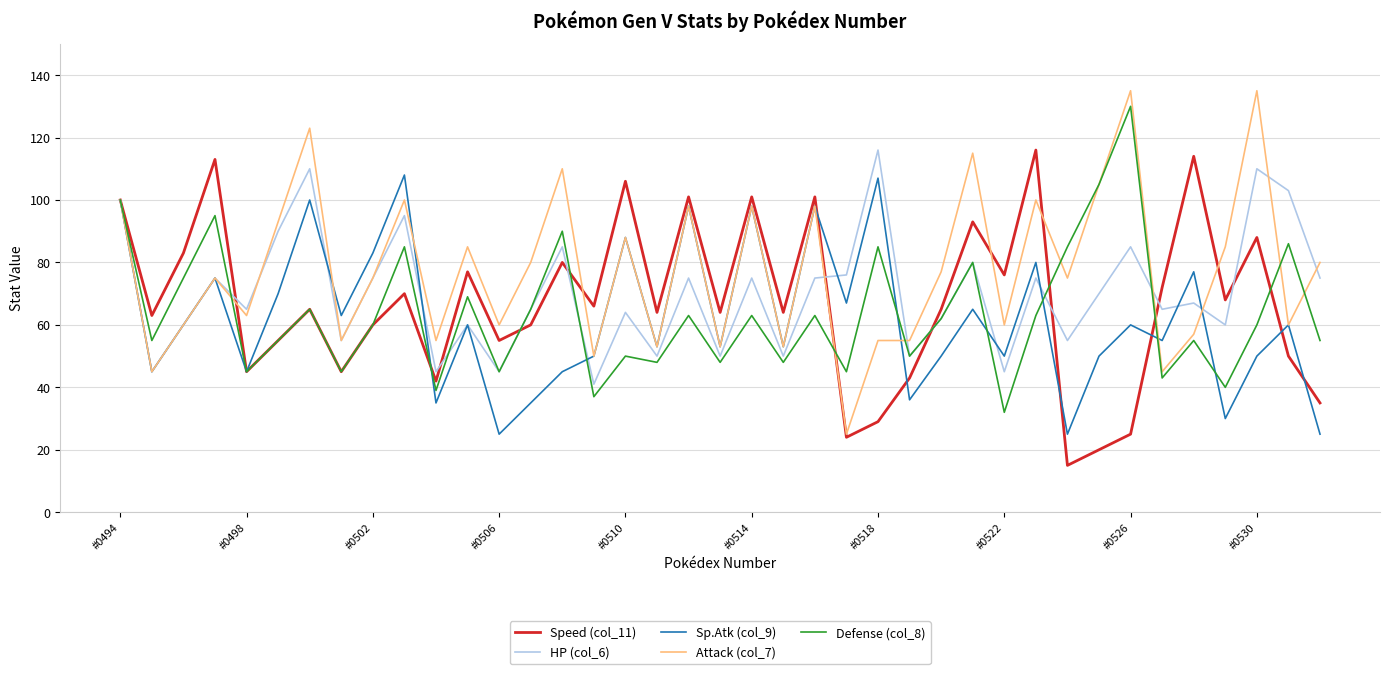

Does the chart display data point markers on the line(s)?

No